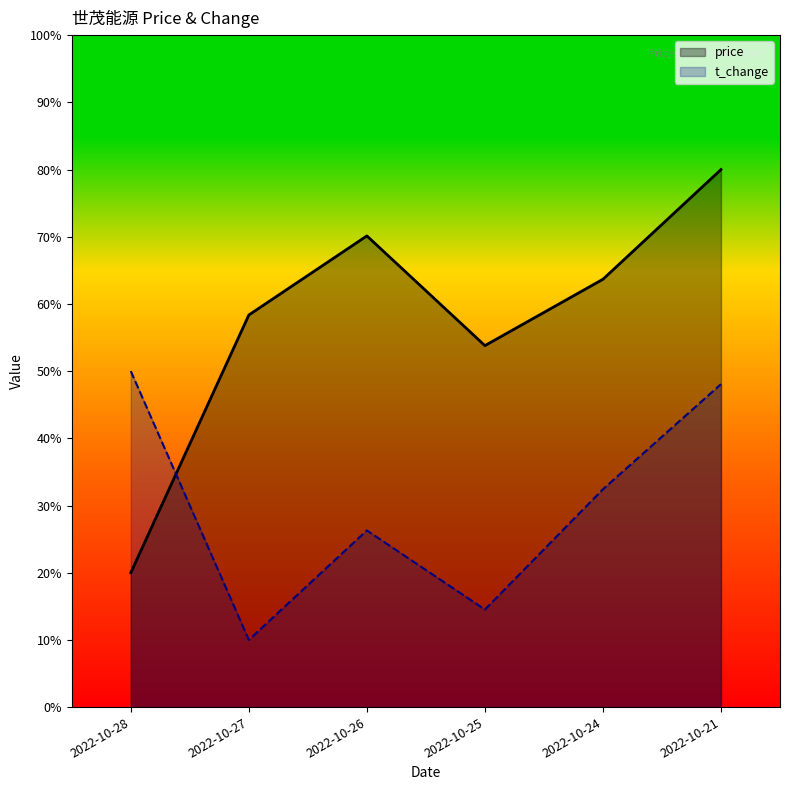

At which category does t_change reach its first local valley?

2022-10-27